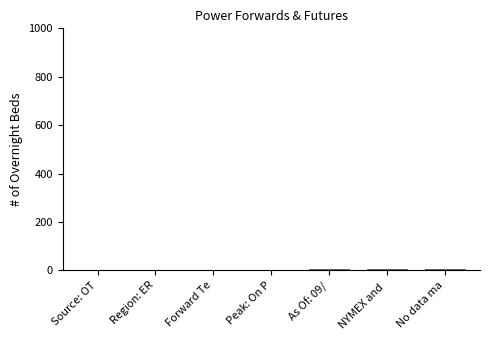

What is the difference between the values at NYMEX and  and Source: OT?

5